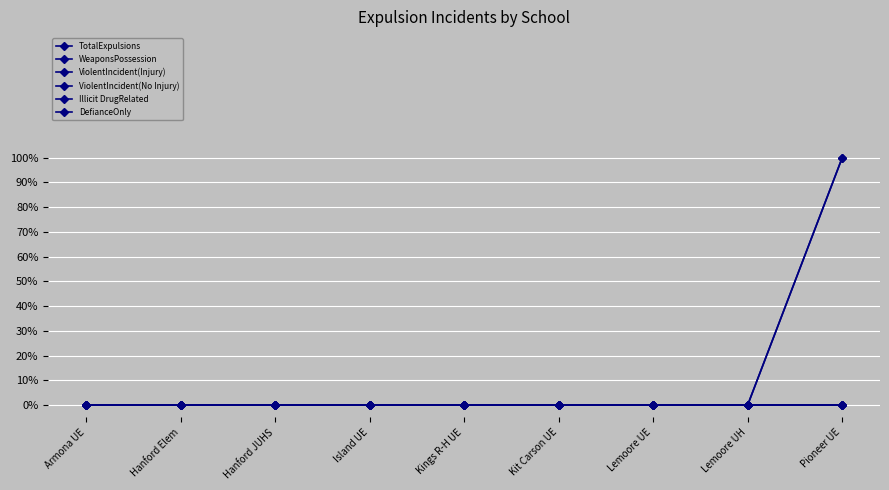

At which category is the sum across all series the highest?

Pioneer UE